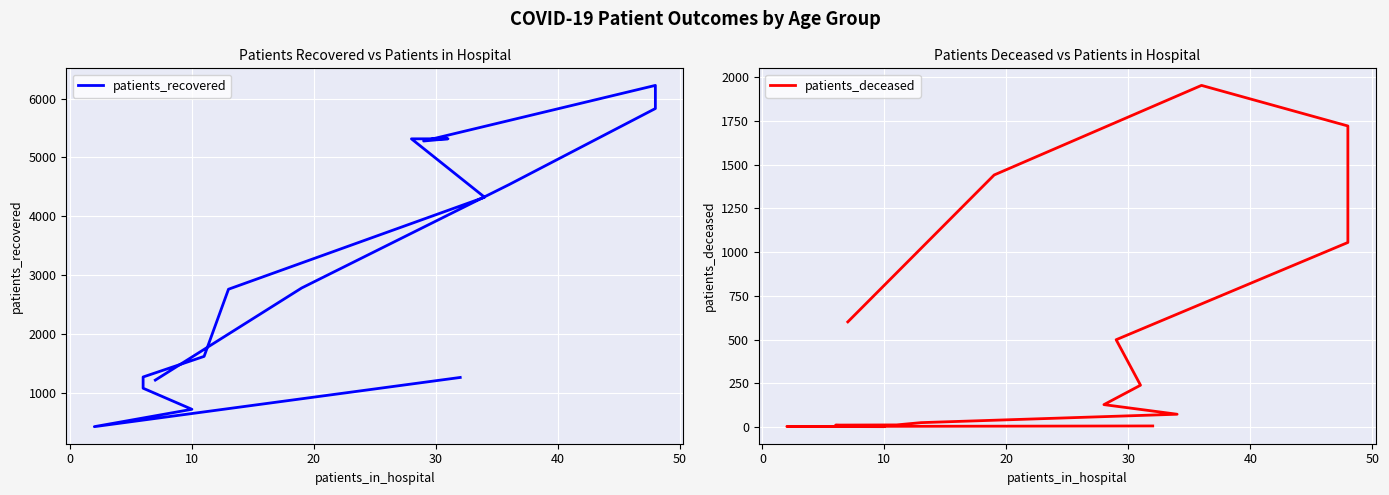

Where is the first local minimum for patients_deceased?

10